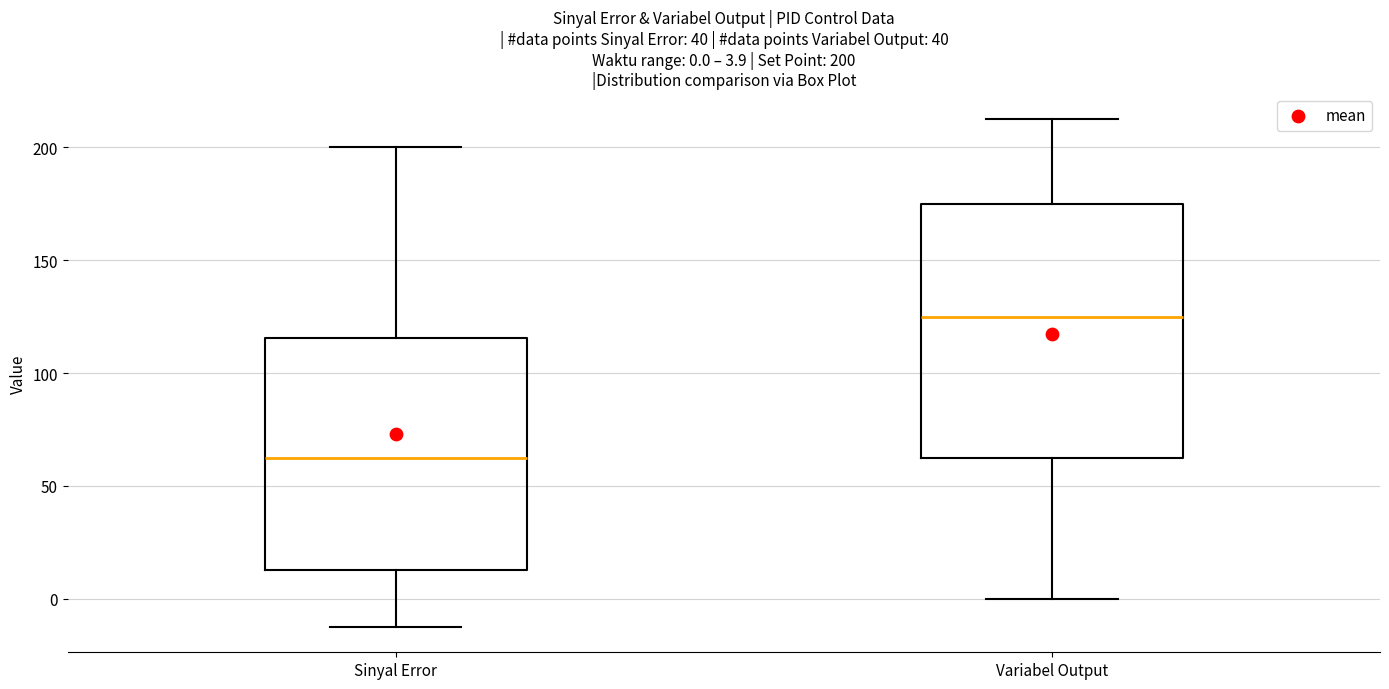

Comparing the boxes themselves (not the whiskers), which one is the tallest?

Variabel Output